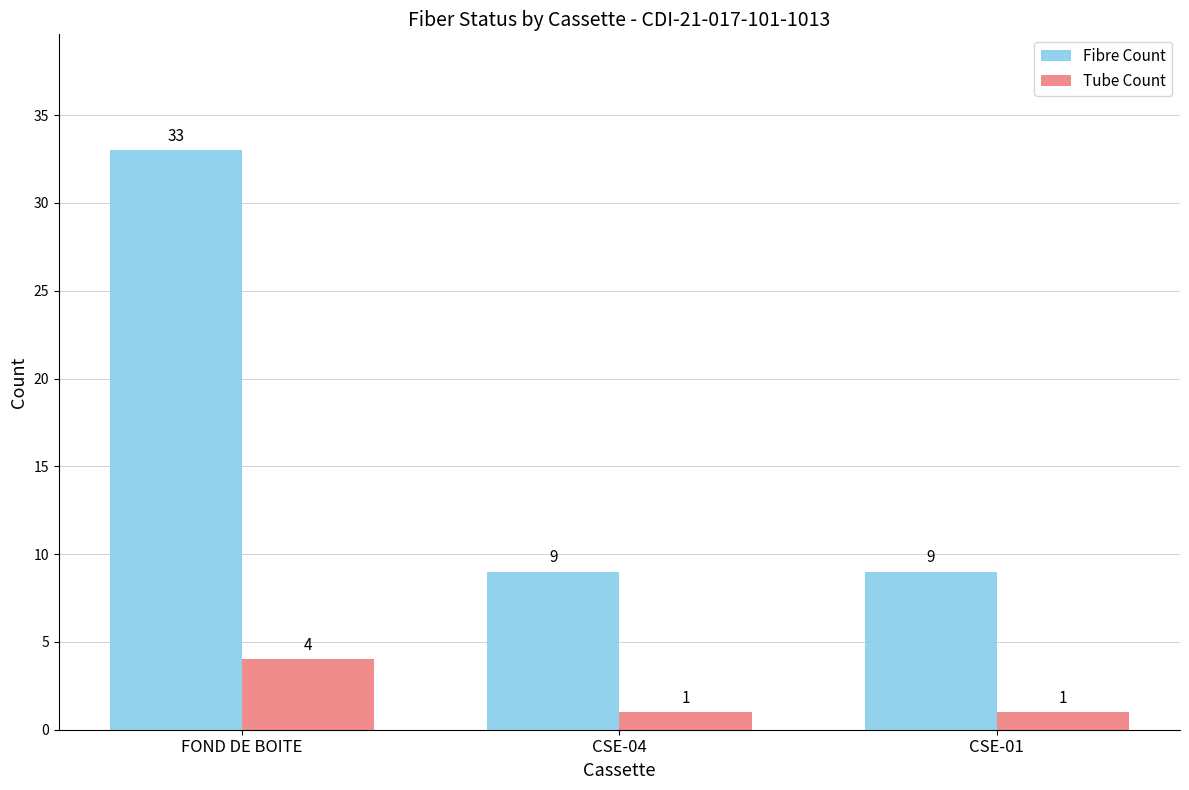

Which series has the widest spread of values?

Fibre Count